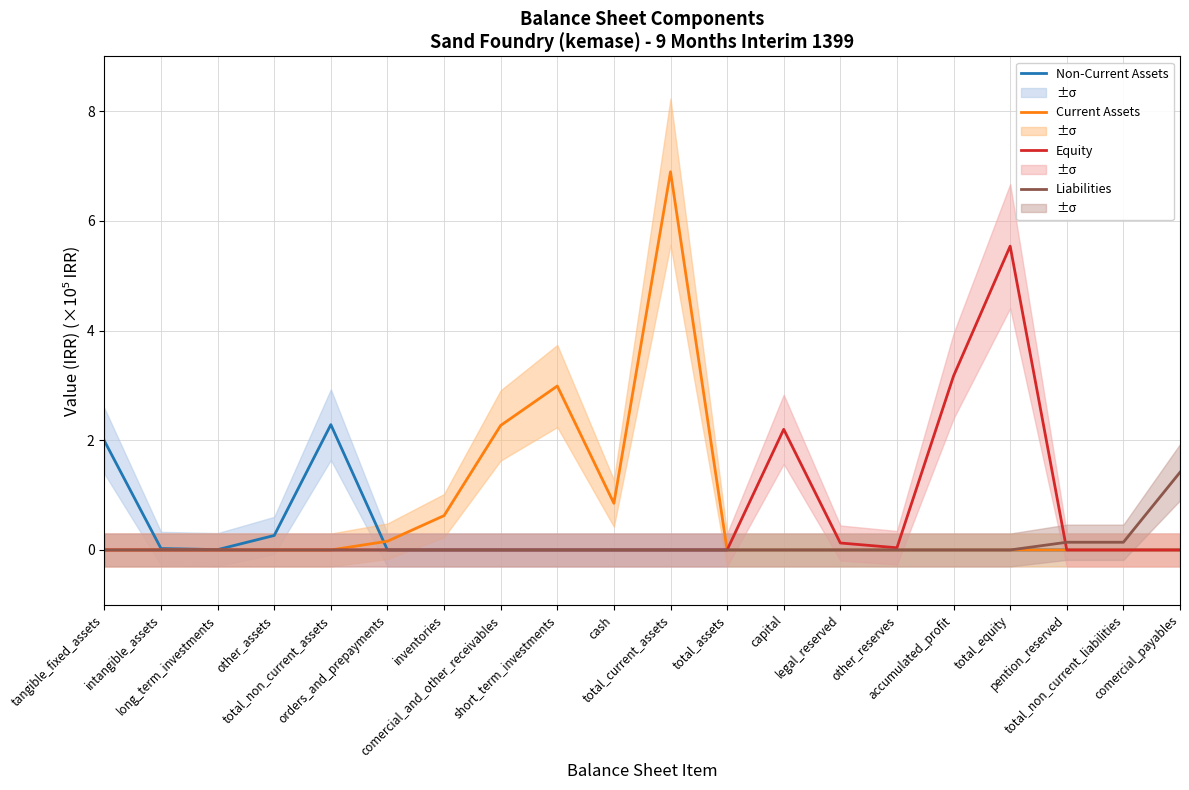

What is the spread (max minus min) of values at comercial_payables?

1.4